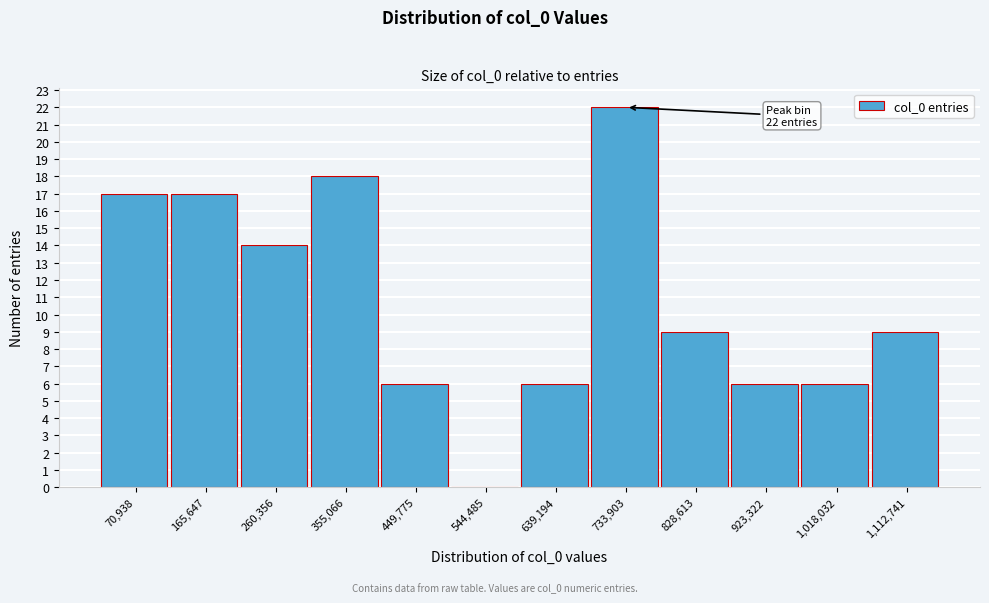

Reading left to right, transcribe all the data shown in this chart.

70,938=17	165,647=17	260,356=14	355,066=18	449,775=6	544,485=0	639,194=6	733,903=22	828,613=9	923,322=6	1,018,032=6	1,112,741=9